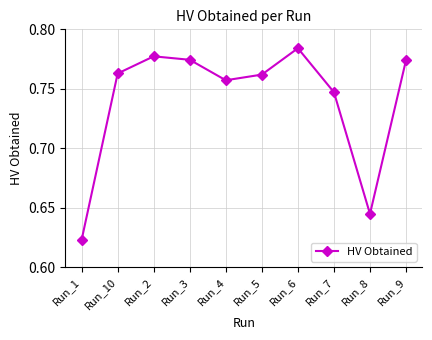

Is this an area chart (filled region under the line)?

No